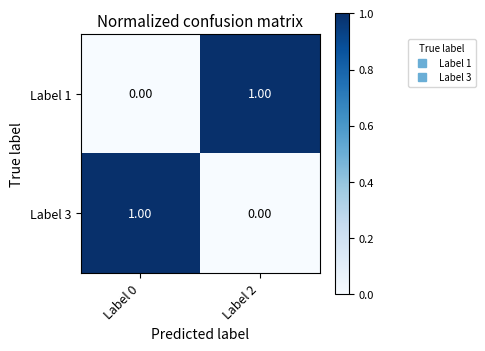

At Label 2, list the series in order from smallest to largest.

Label 3, Label 1